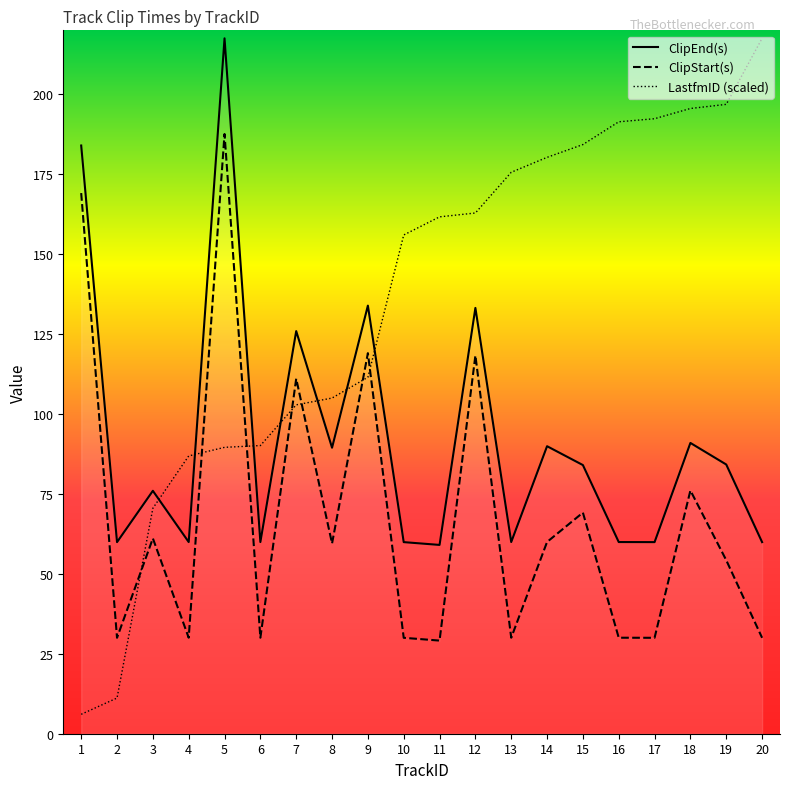

At how many categories does at least one series exceed 31?

20